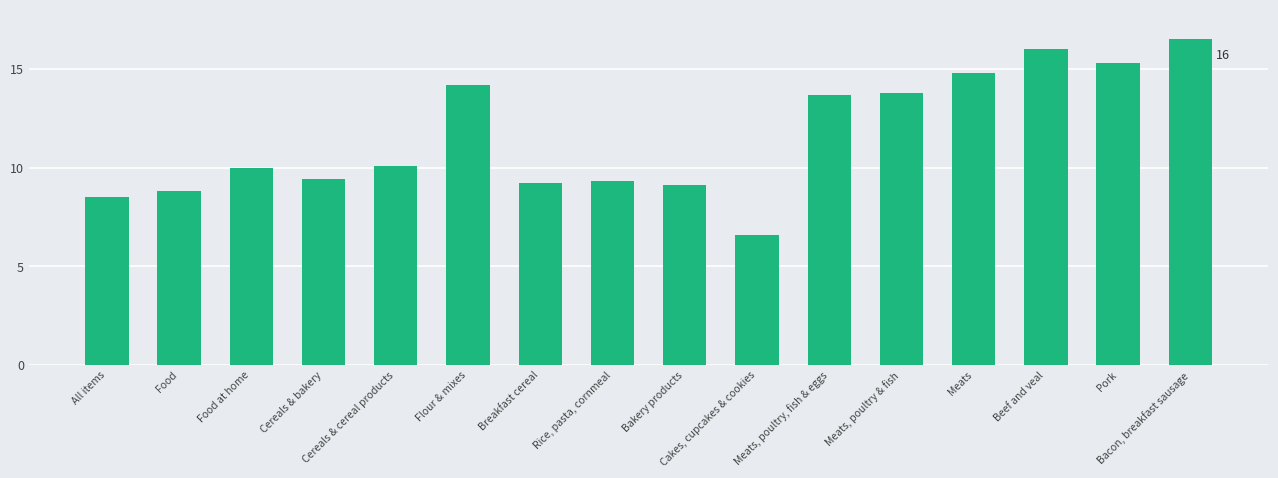

Does the chart contain any negative values?

No